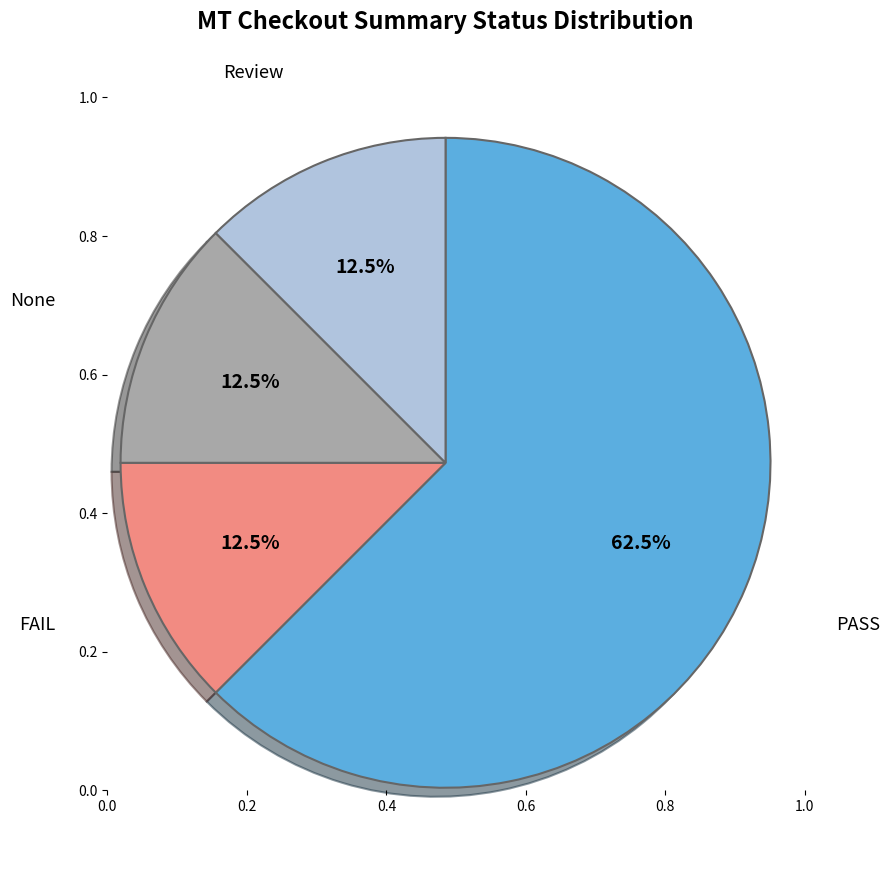

Which category has the biggest portion of the pie?

PASS